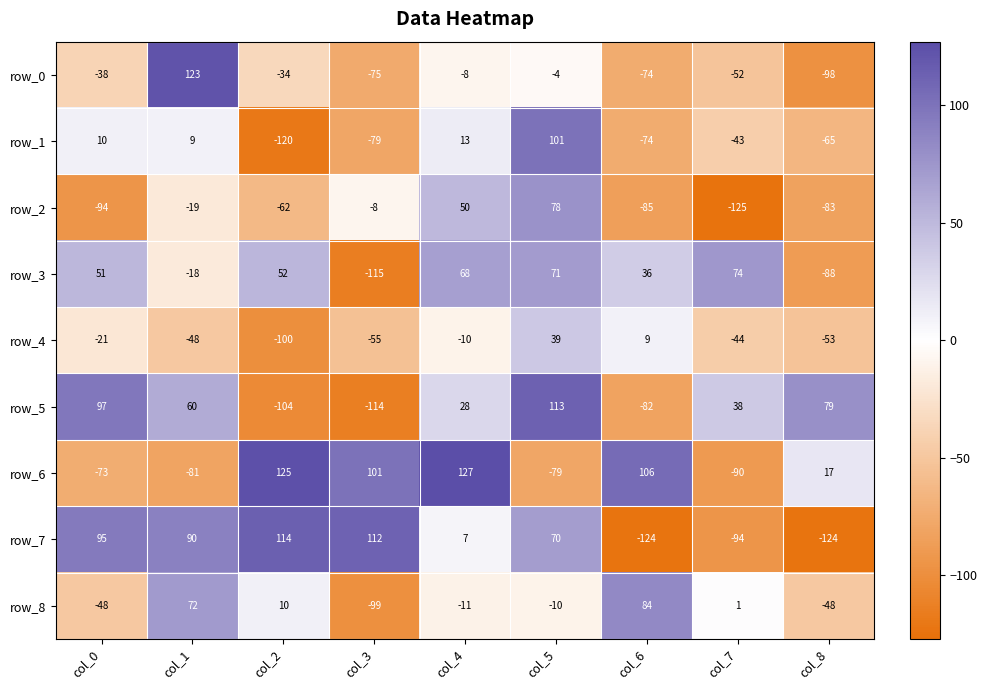

List the series in order of their peak value, lowest first.

row_4, row_3, row_2, row_8, row_1, row_5, row_7, row_0, row_6